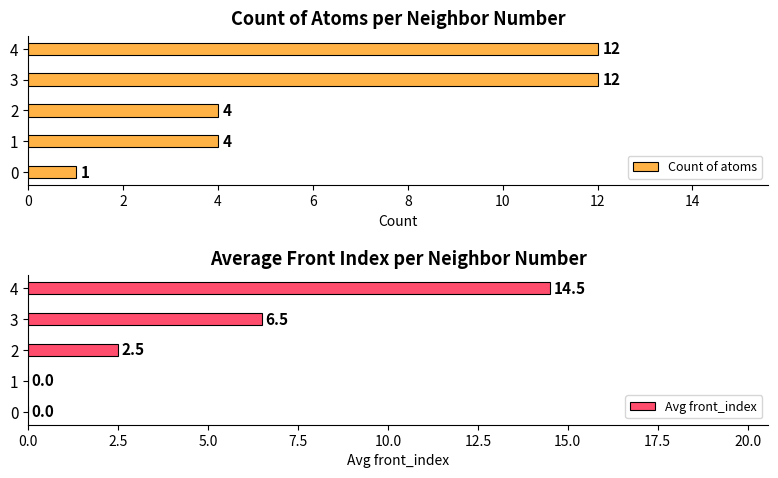

What are all the series names shown in the legend?

Count of atoms, Avg front_index